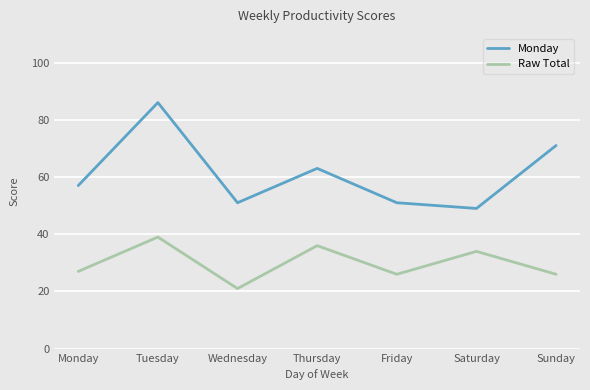

What is the sum of the Monday values at Thursday and Sunday?

134